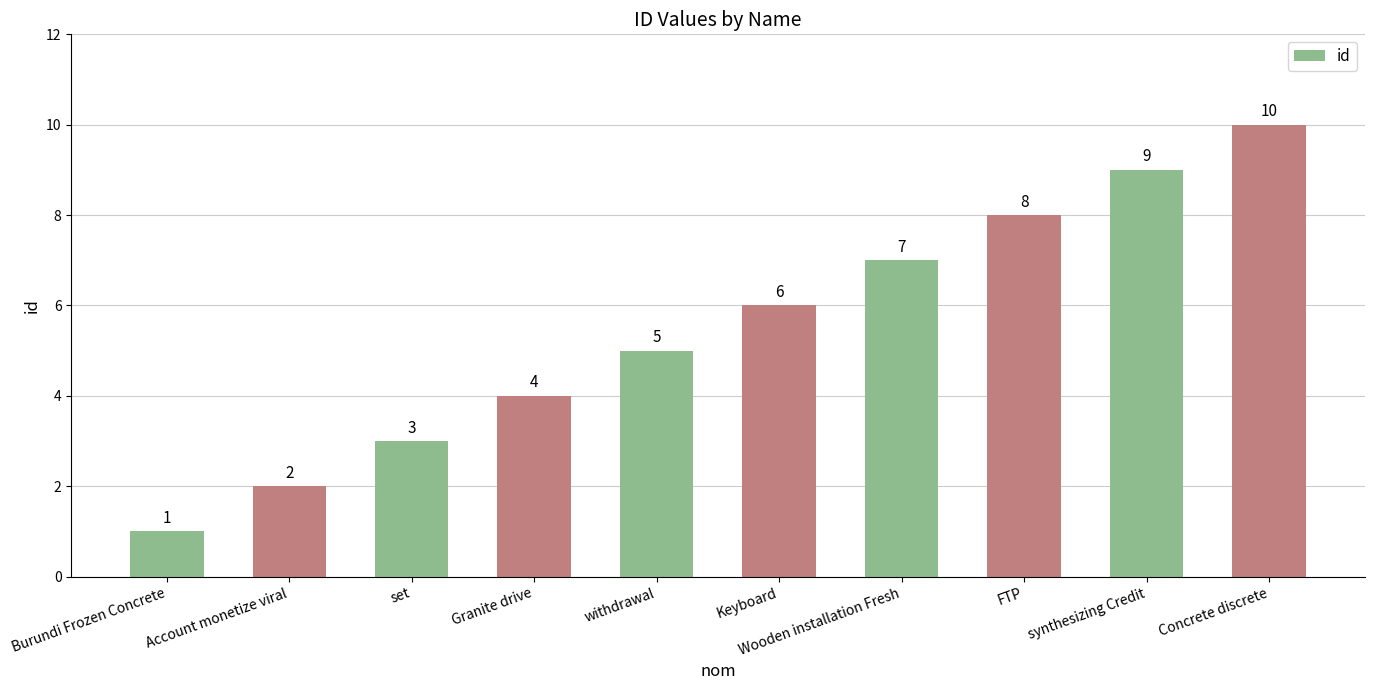

Is it true that the value at Burundi Frozen Concrete is 0?

False